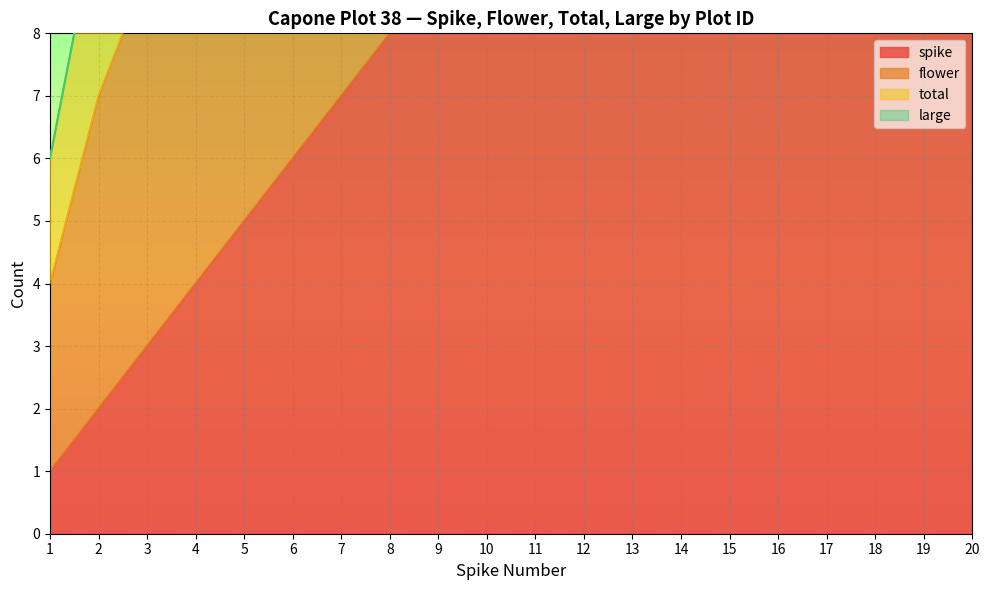

At which category does large reach its first local peak?

5